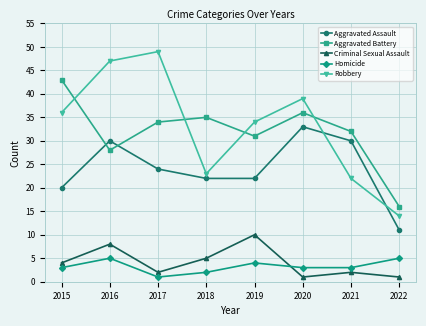

Rank the series at 2022 from lowest to highest value.

Criminal Sexual Assault, Homicide, Aggravated Assault, Robbery, Aggravated Battery